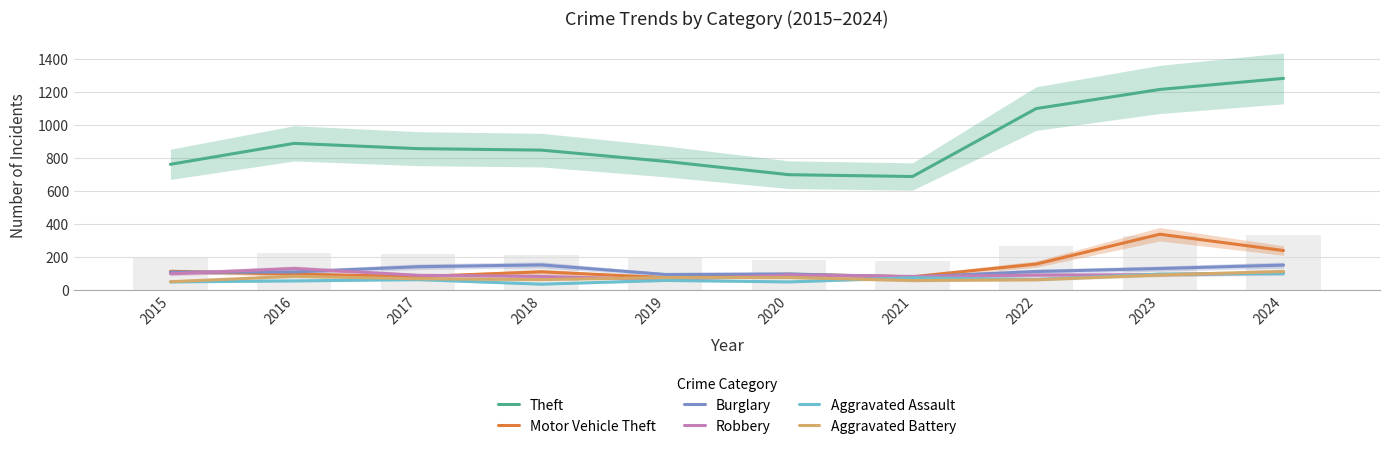

What are all the series names shown in the legend?

Theft, Motor Vehicle Theft, Burglary, Robbery, Aggravated Assault, Aggravated Battery